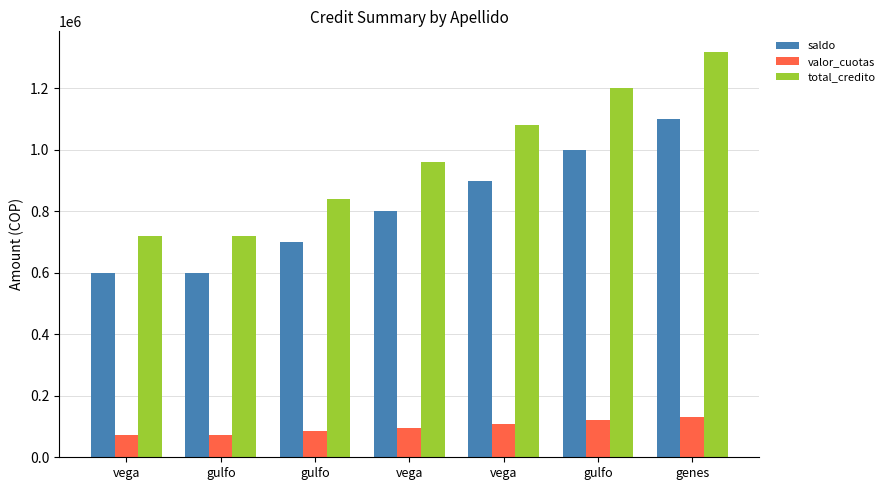

What is the total value across all series at genes?

2552000